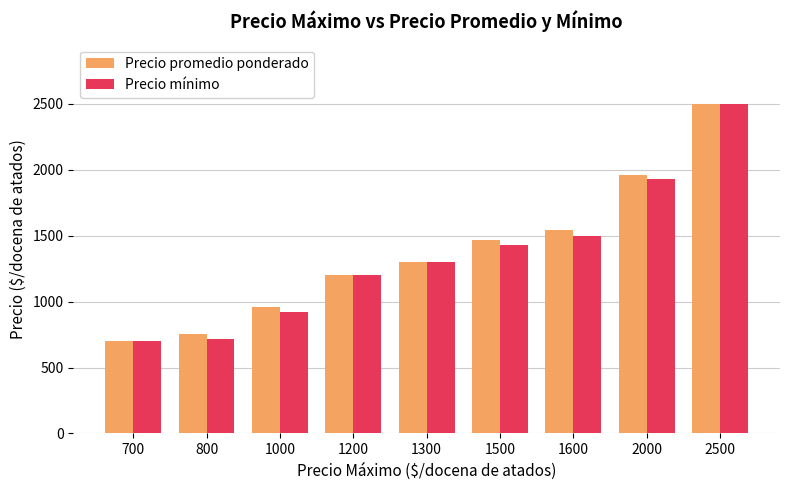

Is the value of Precio mínimo at 1200 greater than the value of Precio promedio ponderado at 1300?

No